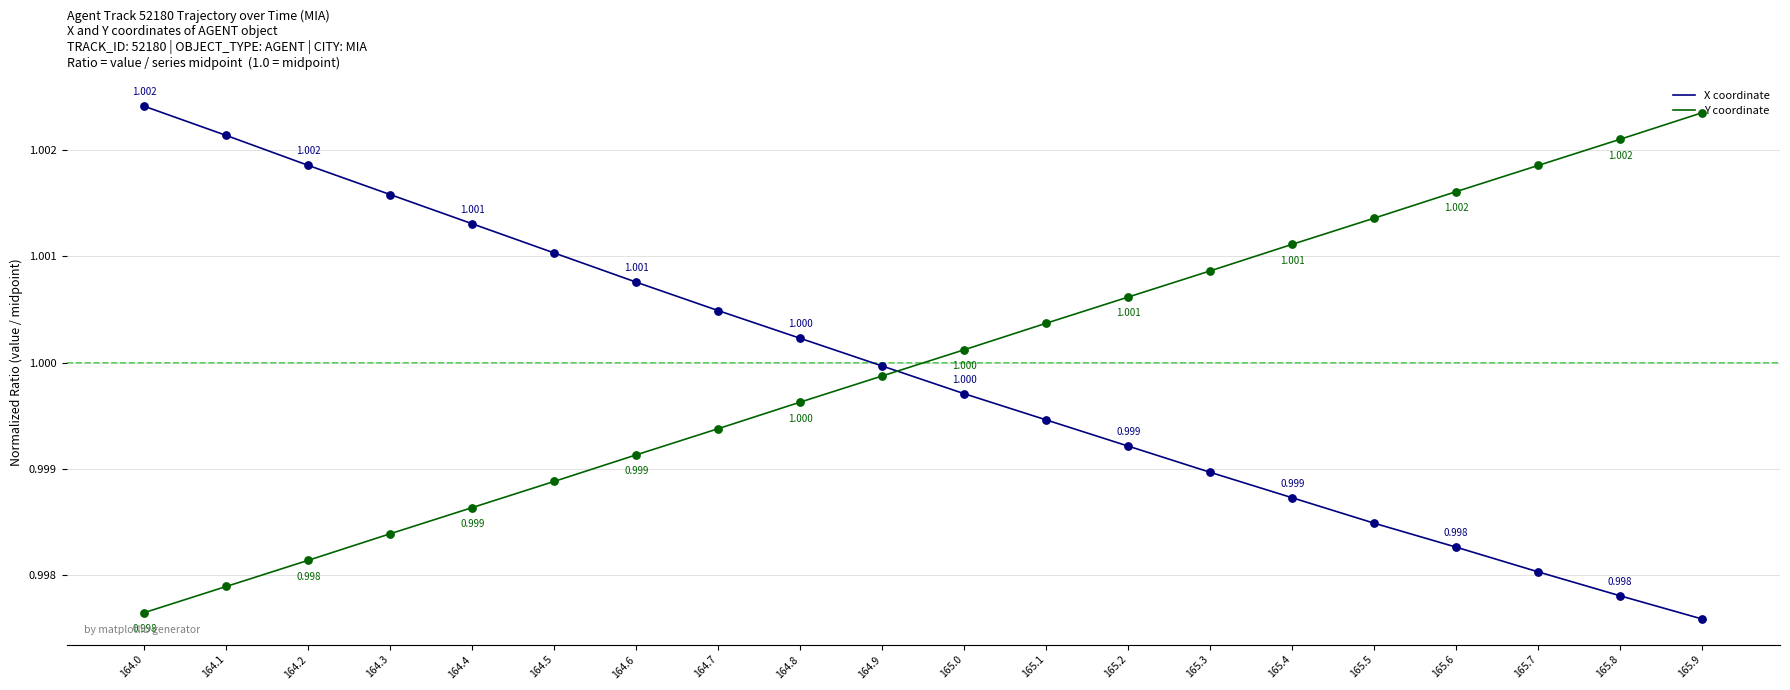

At which category is the sum across all series the highest?

164.0